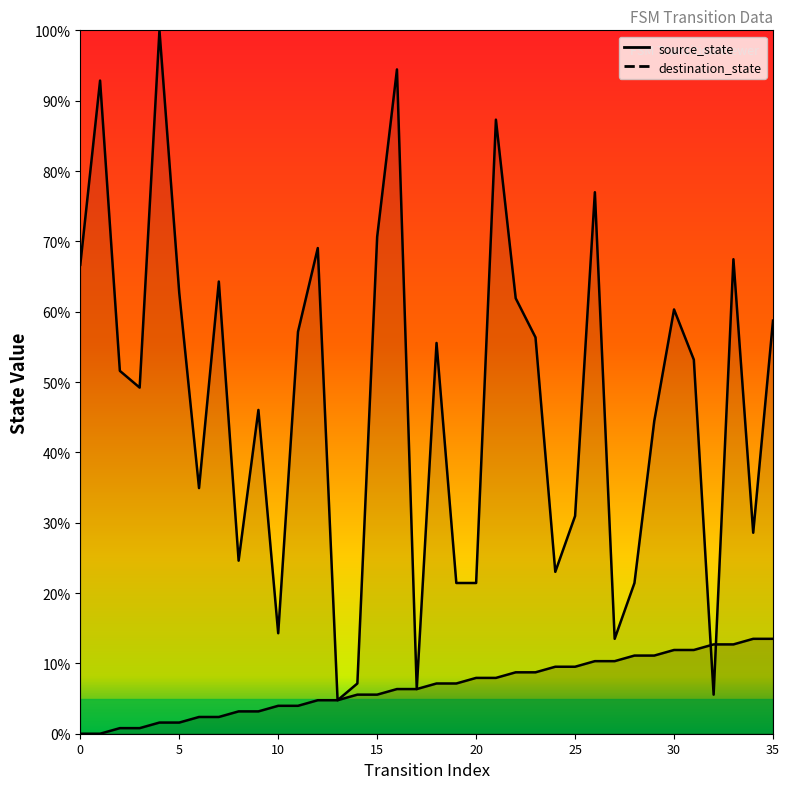

True or false: destination_state and source_state intersect in this chart.

True